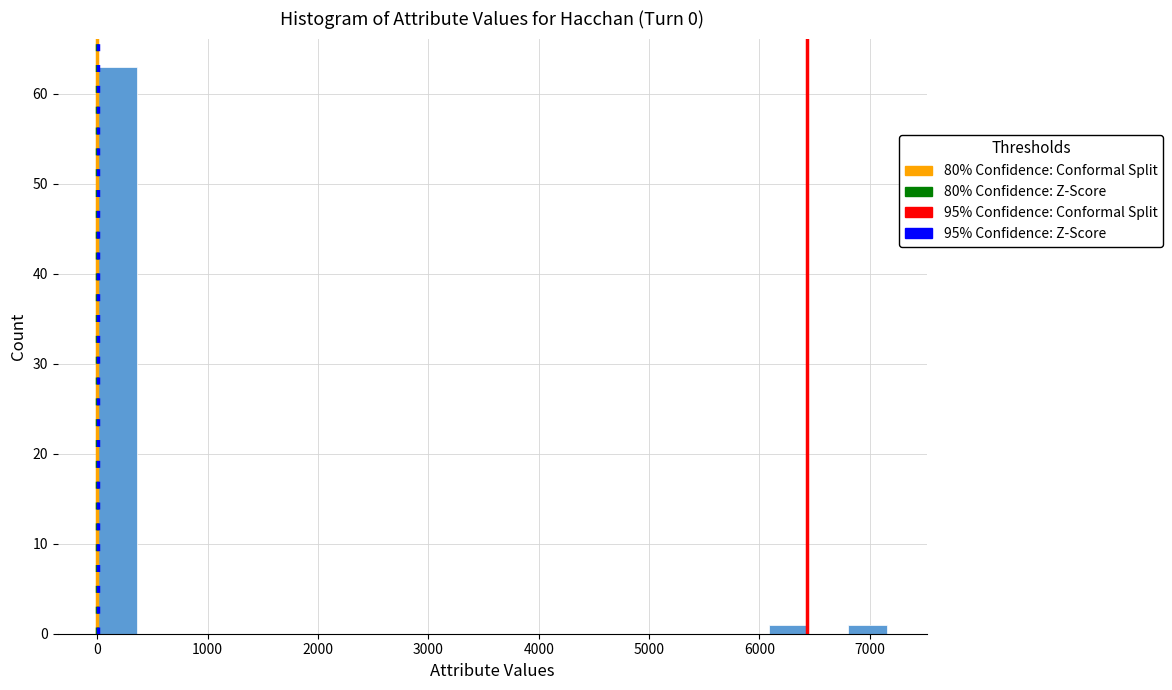

Read against the x-axis, roughly where is the centre of the tallest bar?

200